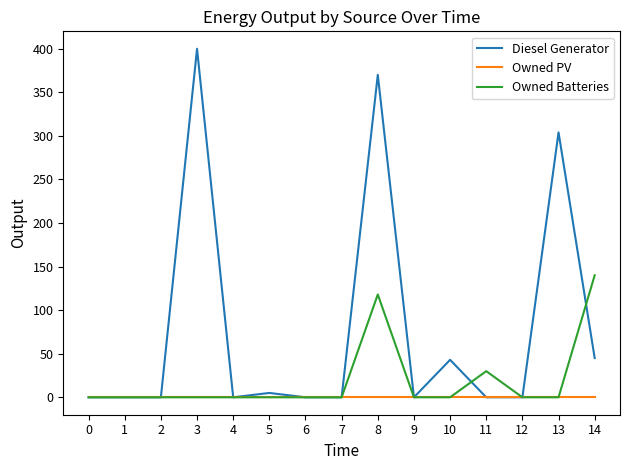

At how many categories does at least one series exceed 162?

3